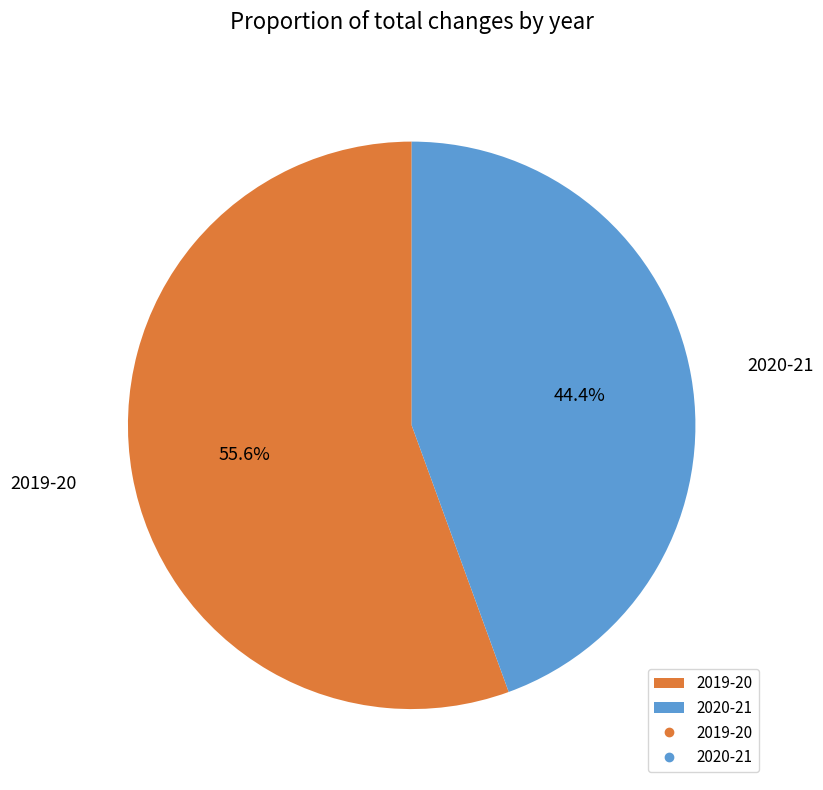

What percentage is the 2019-20 slice, to the nearest percent?

56%